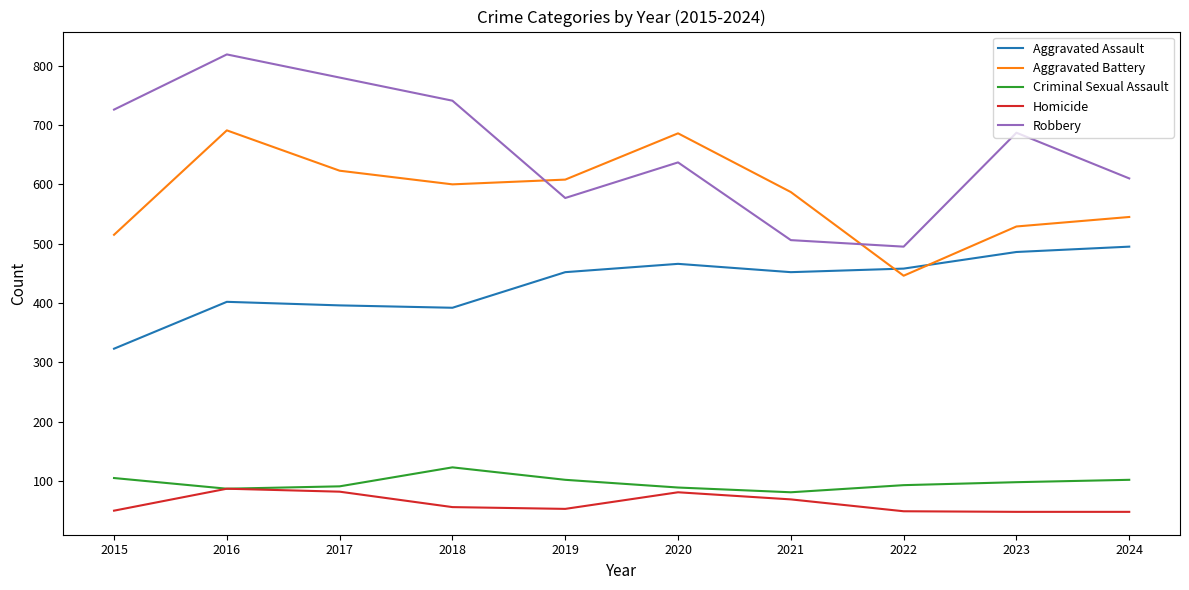

What is the lowest value of the Aggravated Assault series?

323